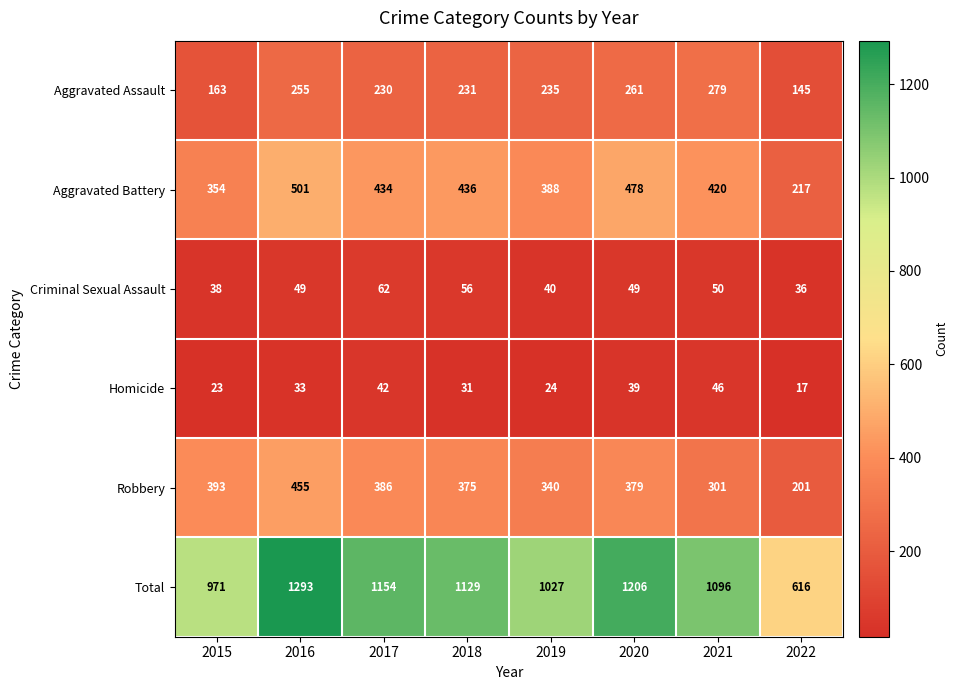

Which series has the widest spread of values?

Total